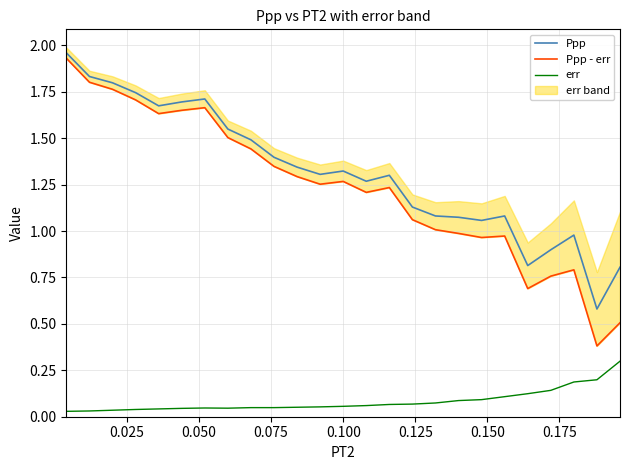

True or false: Ppp and err intersect in this chart.

False